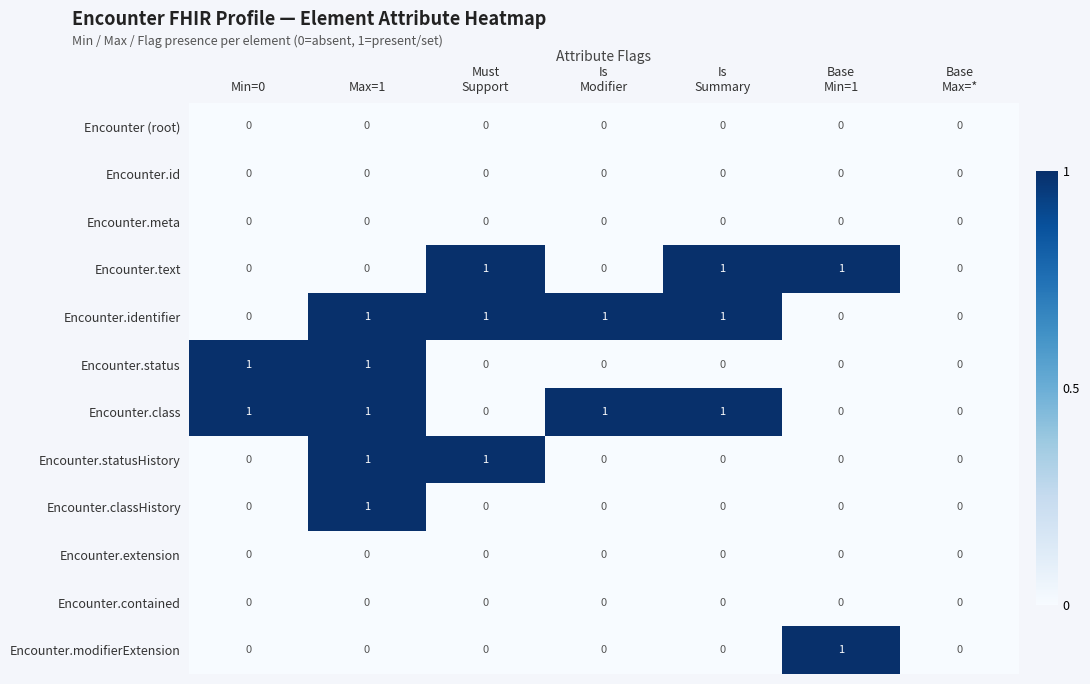

What is the spread (max minus min) of values at Max=1?

1